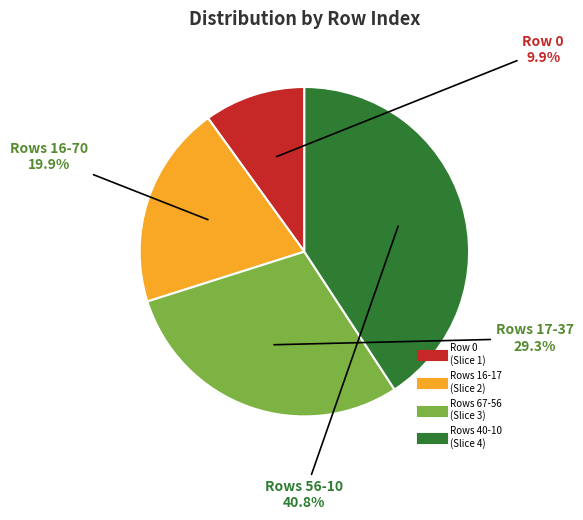

Is there any slice that represents more than half of the pie?

No